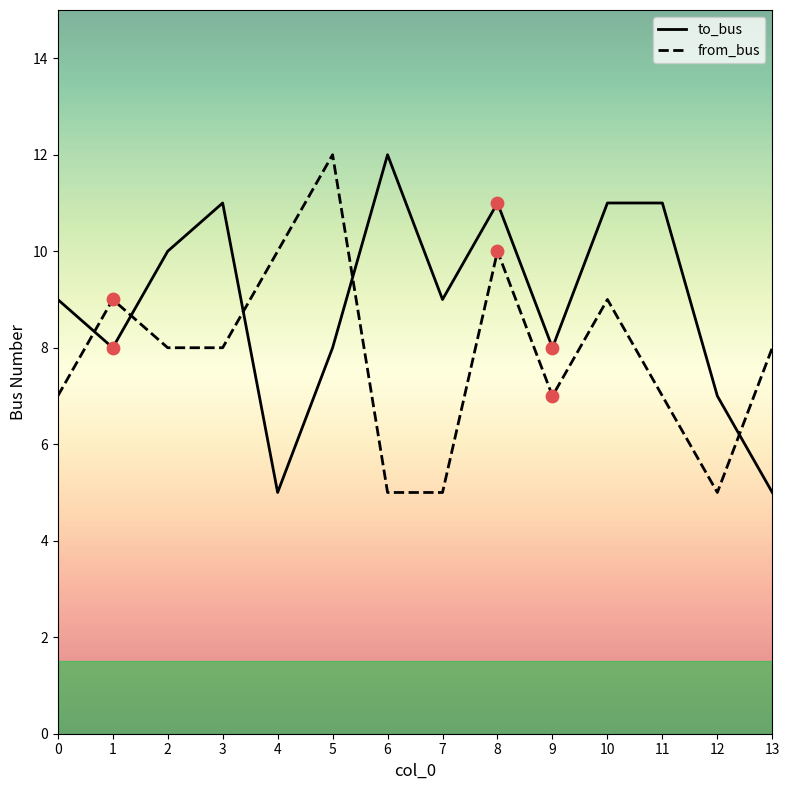

Which series has the largest total across all categories?

to_bus